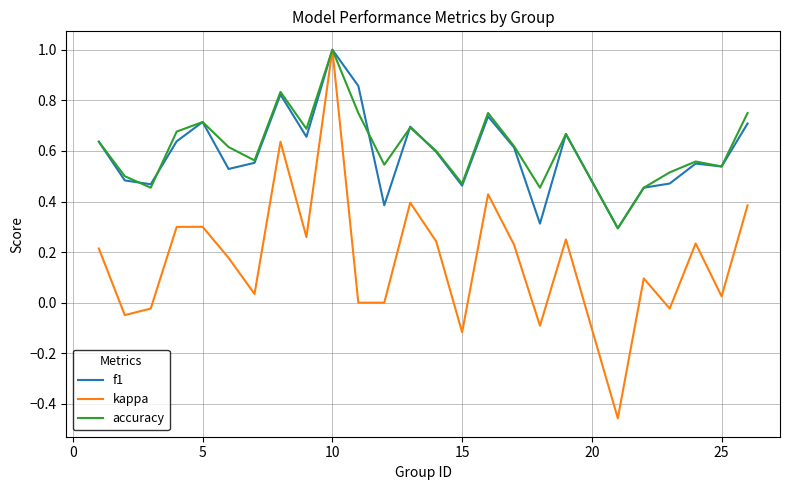

What is the maximum value for accuracy?

1.0